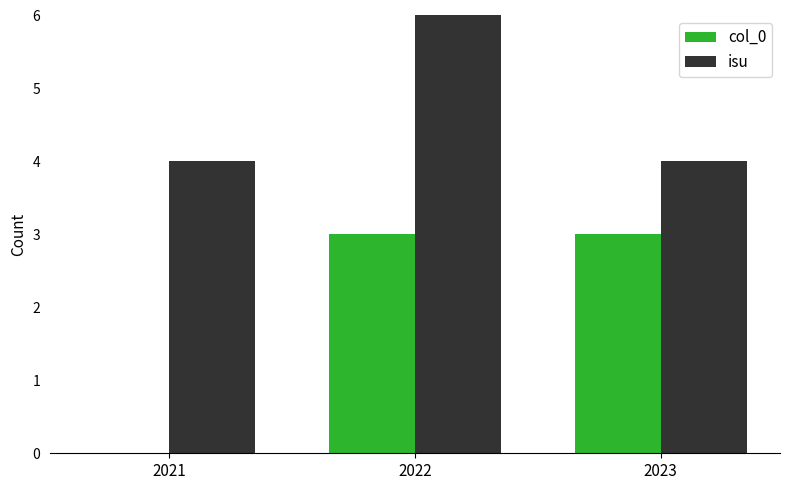

List the series in order of their peak value, highest first.

isu, col_0